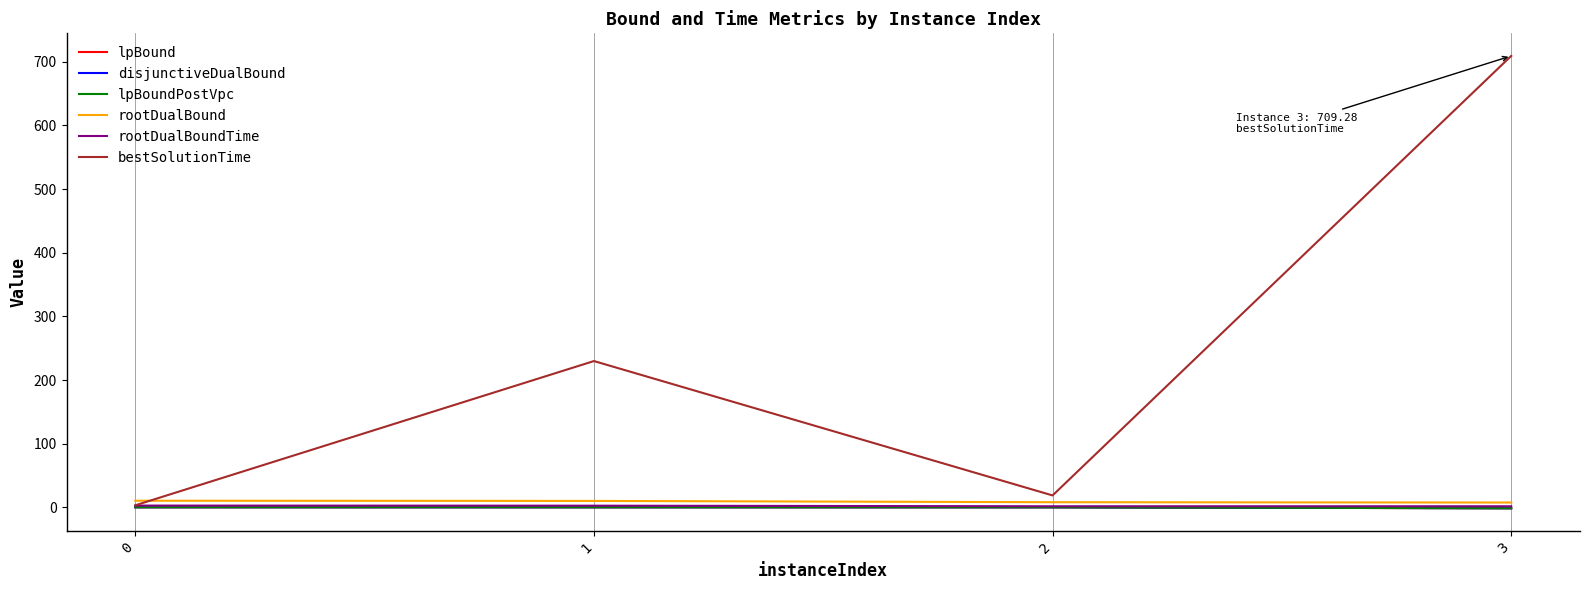

True or false: rootDualBound and rootDualBoundTime intersect in this chart.

False